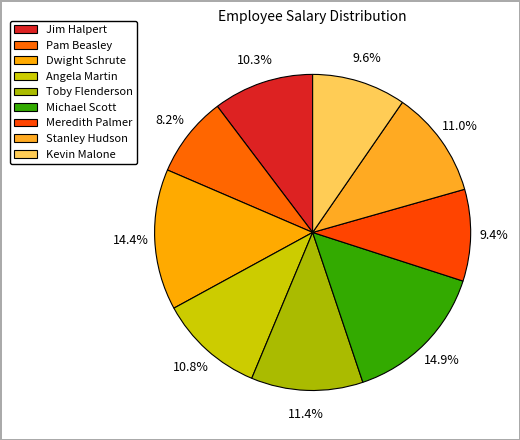

To the nearest percent, what percentage of the pie is Michael Scott?

15%